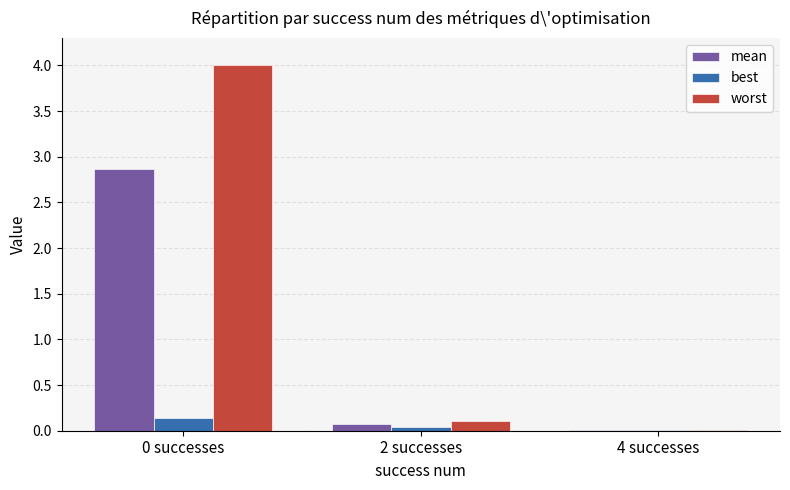

Which series has the largest total across all categories?

worst